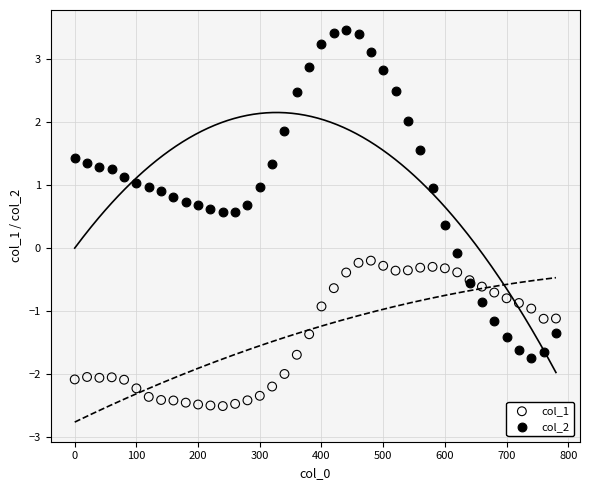

Which series contains the lowest Y value?

col_1